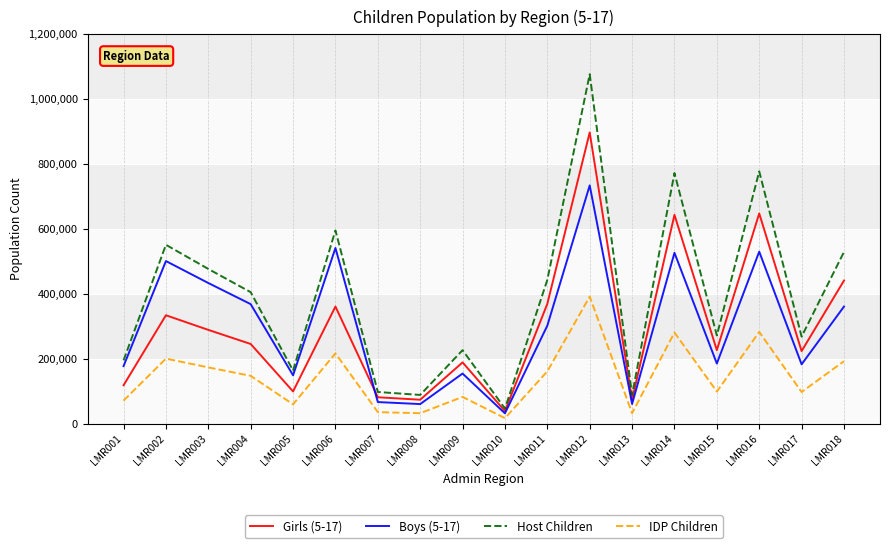

Is the value of Boys (5-17) at LMR007 greater than the value of IDP Children at LMR018?

No